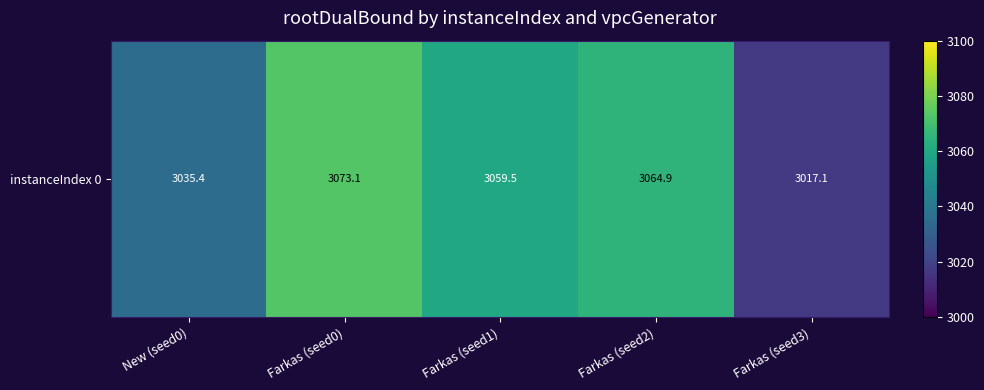

Which category has the lowest value across all series?

Farkas (seed3)